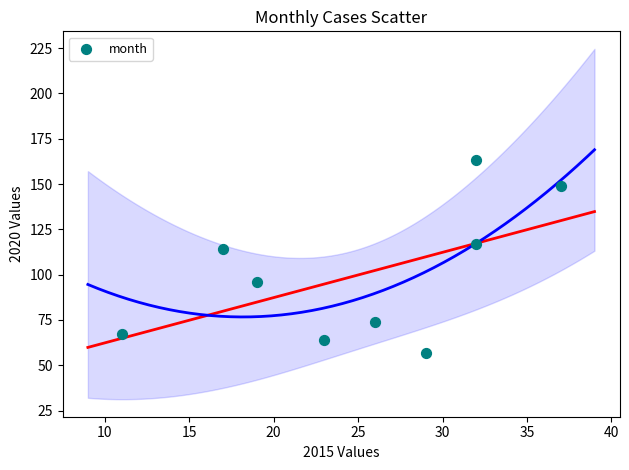

What is the average X value?

25